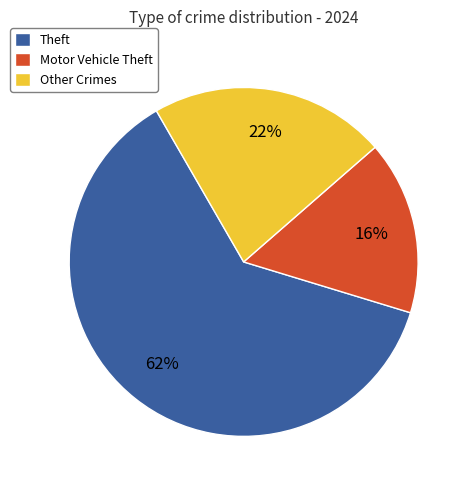

To the nearest percent, what is the average slice percentage?

33%